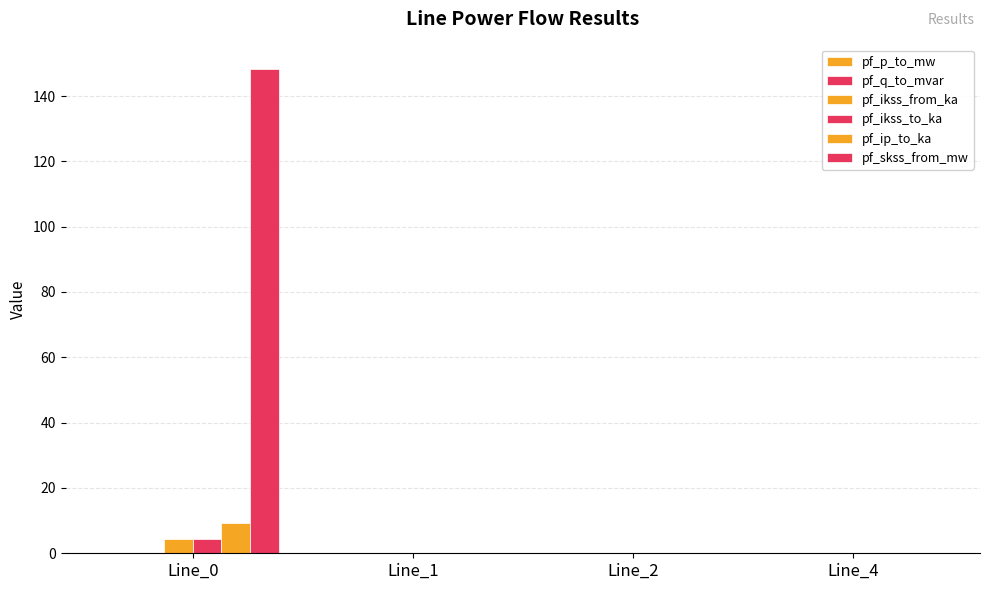

Is it true that pf_ip_to_ka equals 14.2 at Line_0?

False